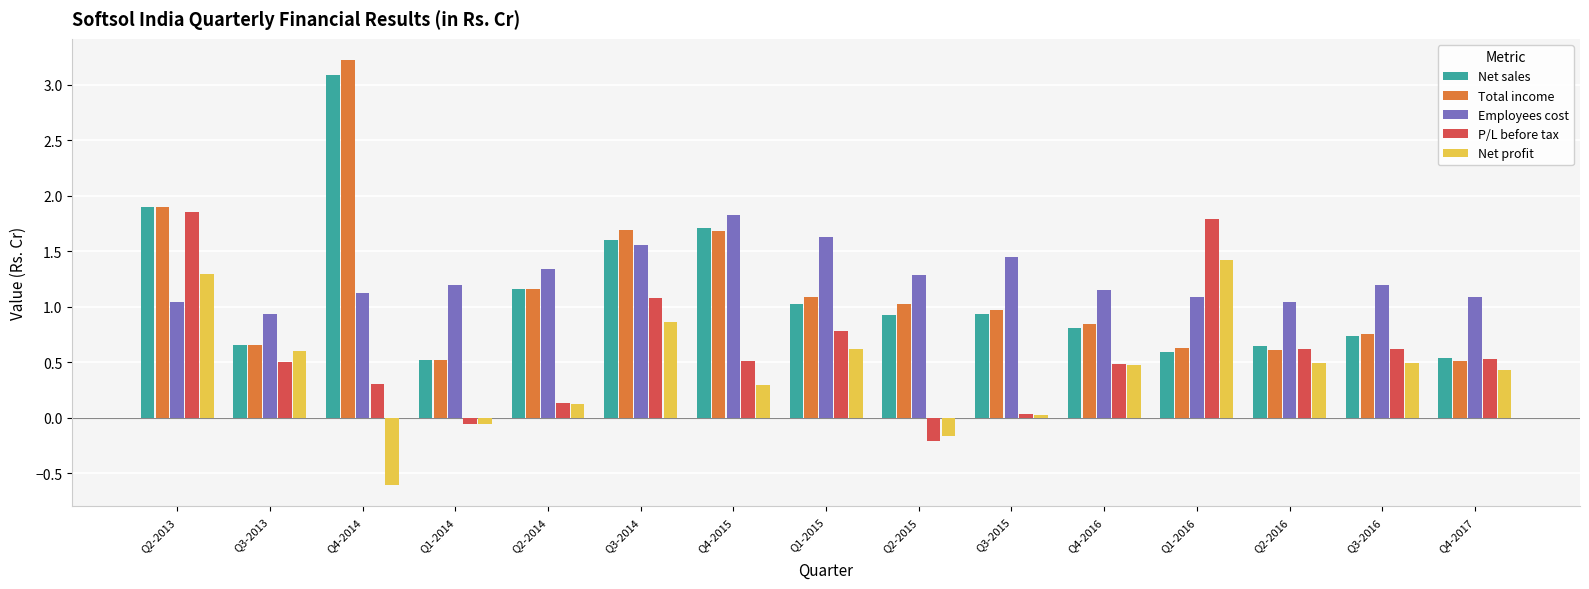

What is the difference between the maximum and minimum values in the Total income series?

2.7